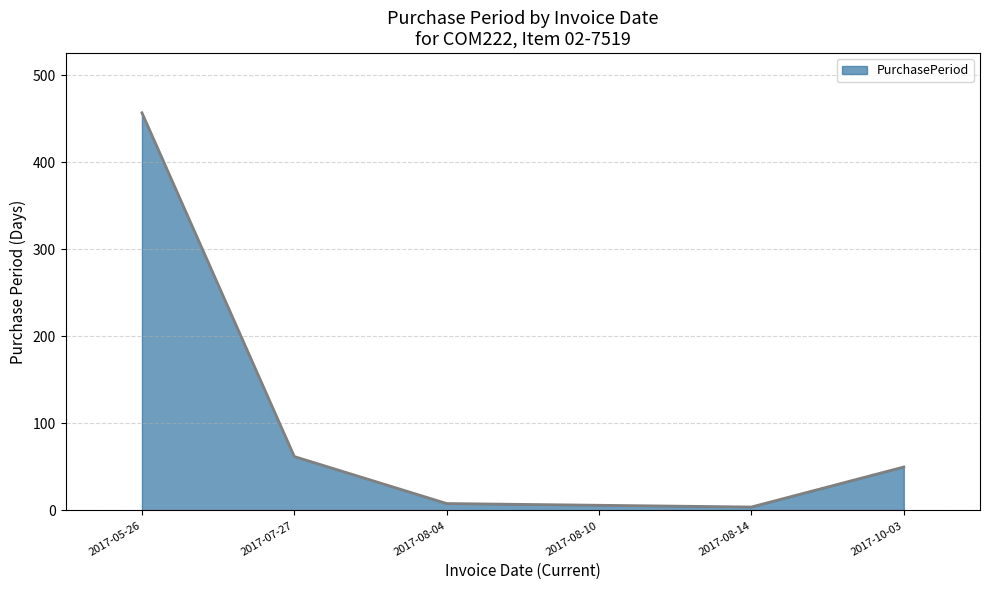

Is it true that the value at 2017-07-27 is 27?

False